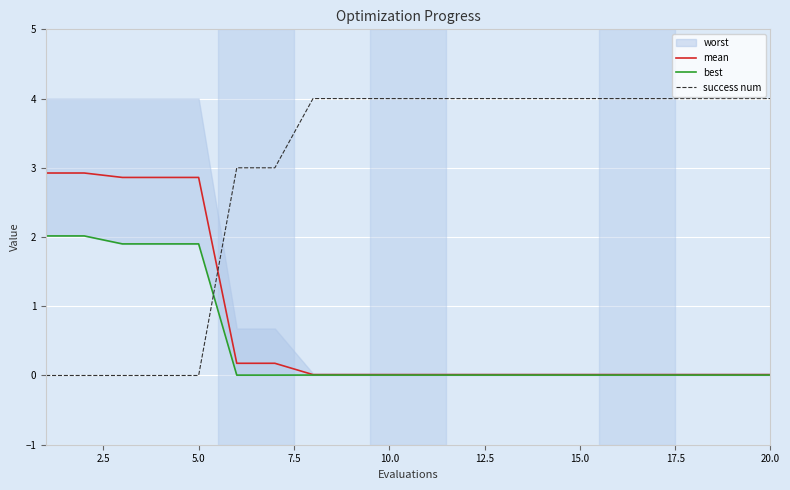

The value of success num at 15.0 is 0.9. True or false?

False